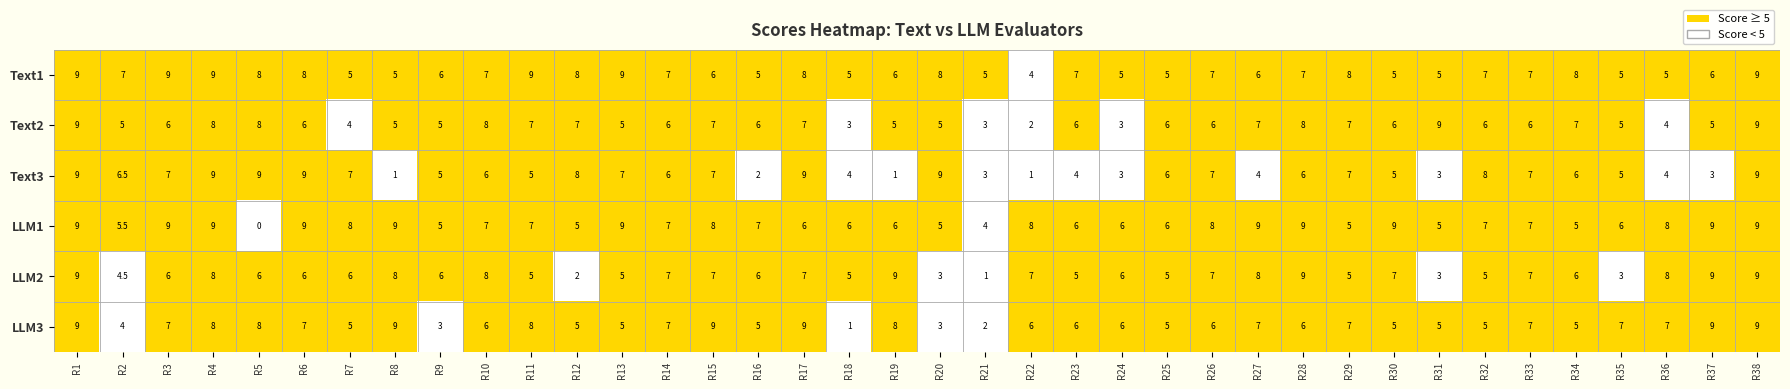

Which series has the largest range (max minus min)?

LLM1